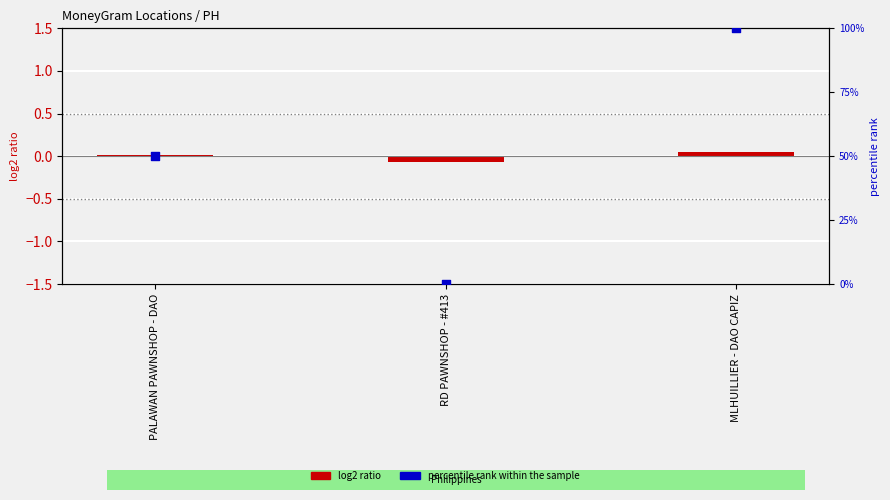

What are all the series names shown in the legend?

log2 ratio, percentile rank within the sample